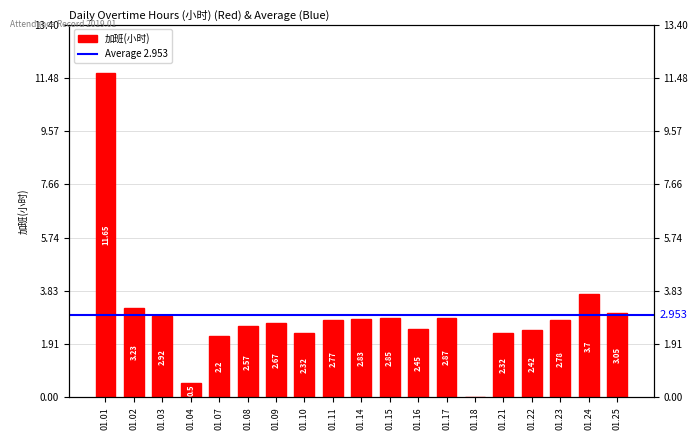

What is the value of the 15th bar from the left?

2.3